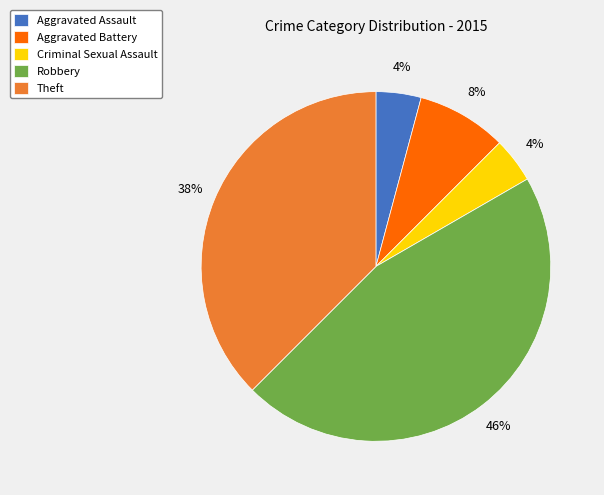

Do Aggravated Assault and Theft together represent more than half of the pie?

No